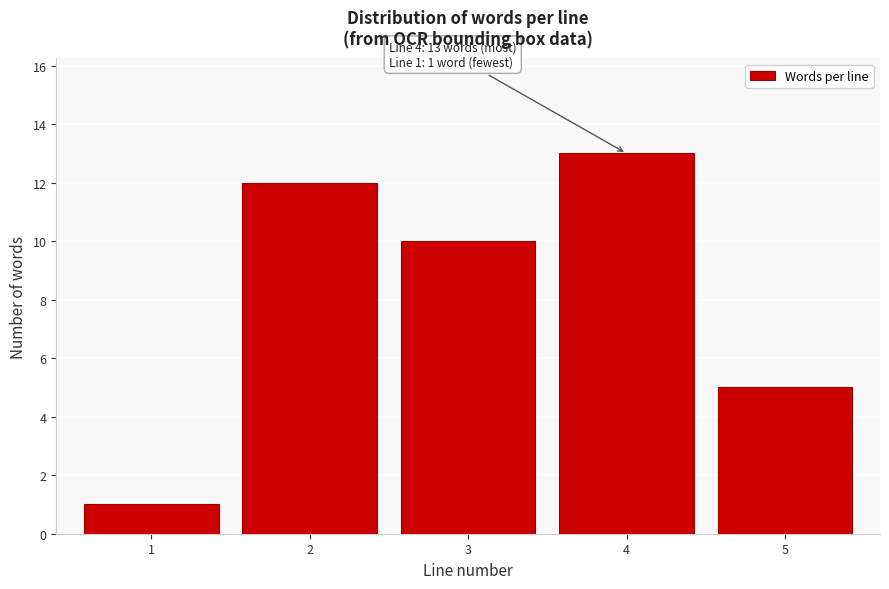

Reading left to right, transcribe all the data shown in this chart.

1	12	10	13	5